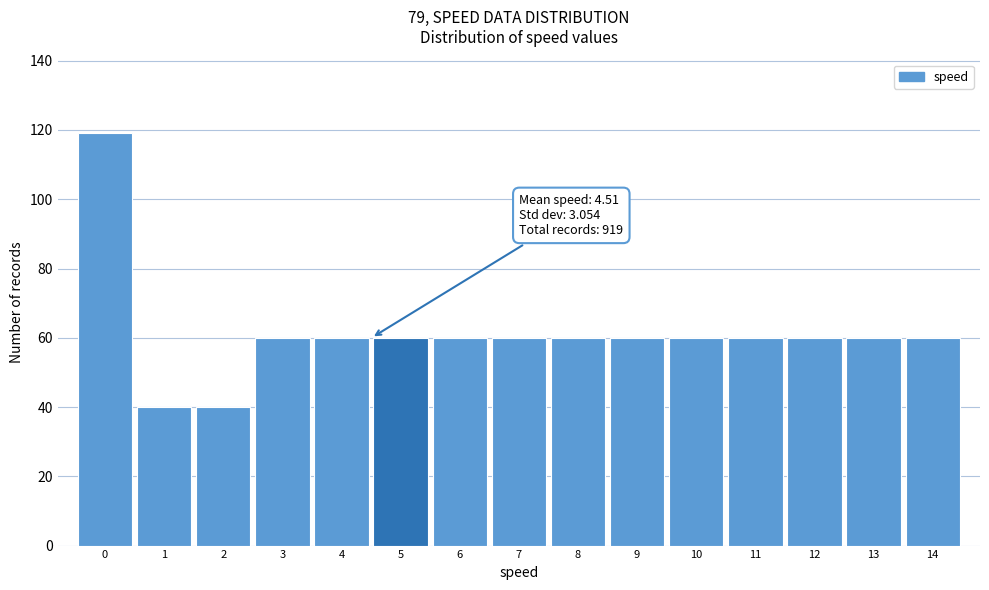

Which range on the x-axis has the tallest bar?

-0.5 to 0.5